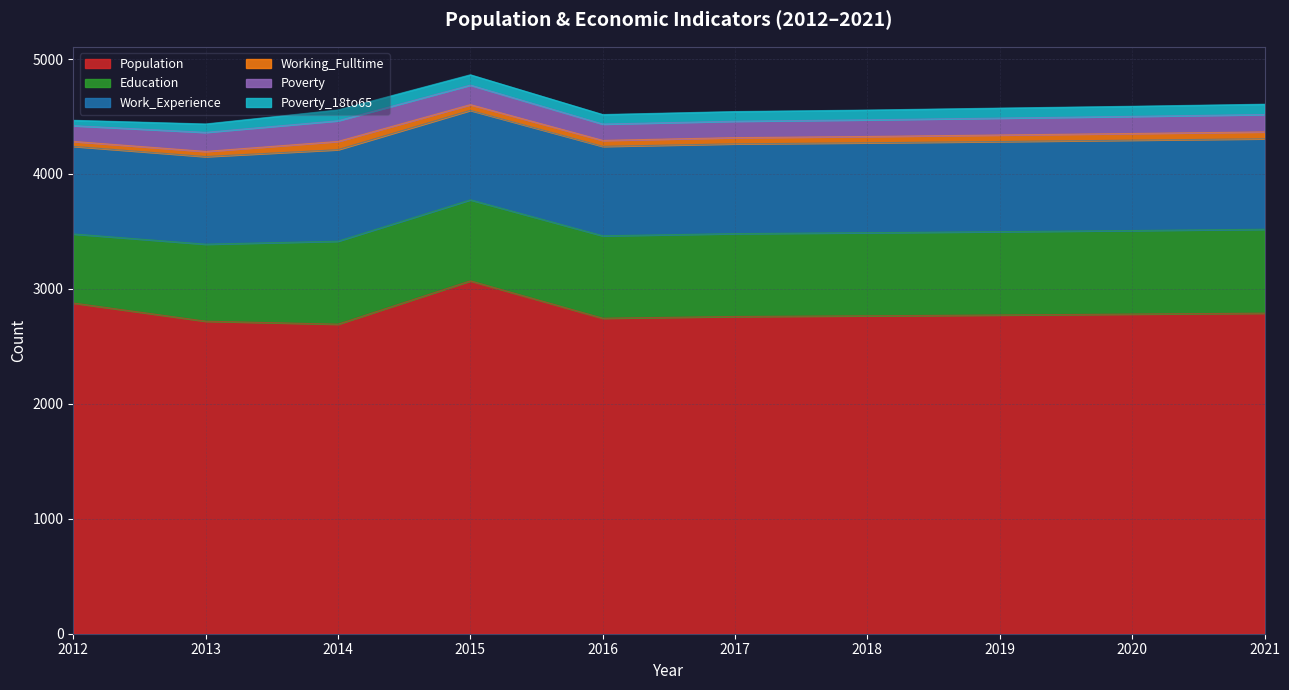

True or false: Population and Work_Experience intersect in this chart.

False